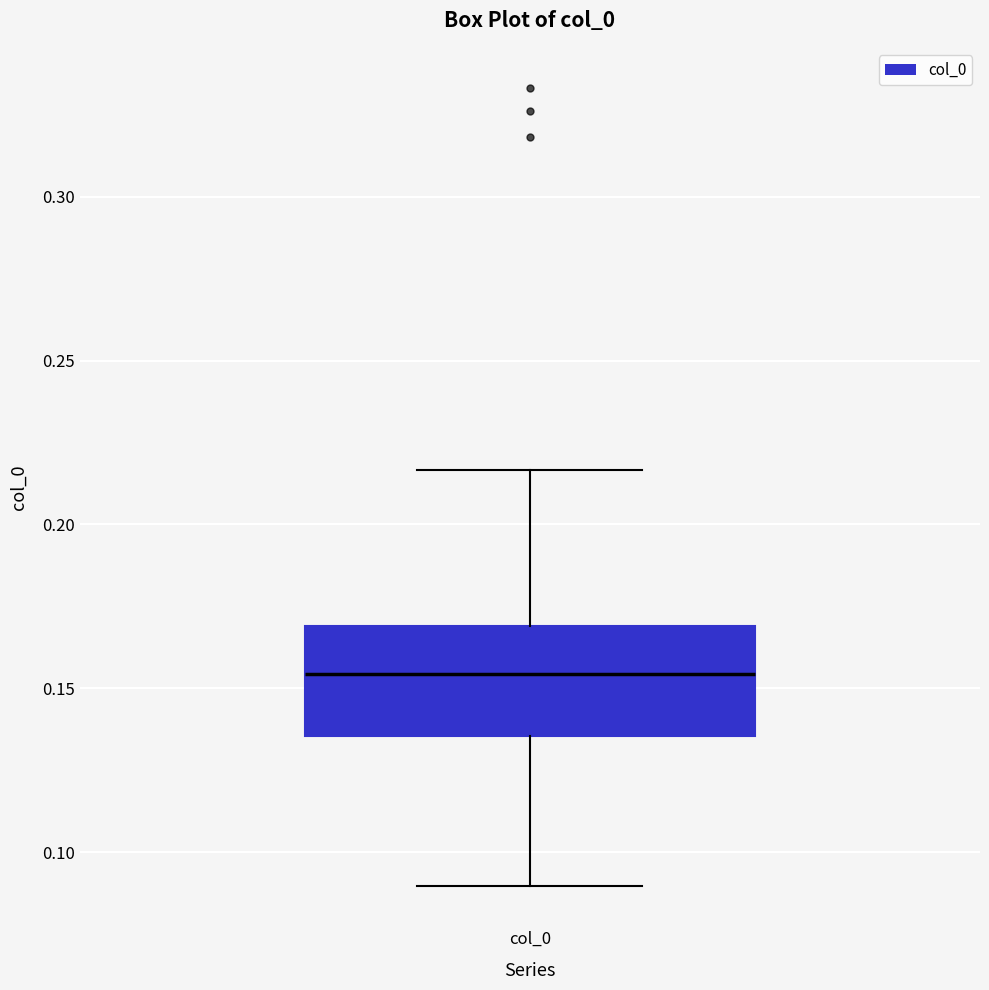

Read this box plot against the y-axis: the position of the median line, the range covered by the box, and the ends of both whiskers. The values are not printed on the chart, so give them approximately, as read against the axis.

median 0.155, box 0.135 to 0.170, whiskers 0.090 to 0.215